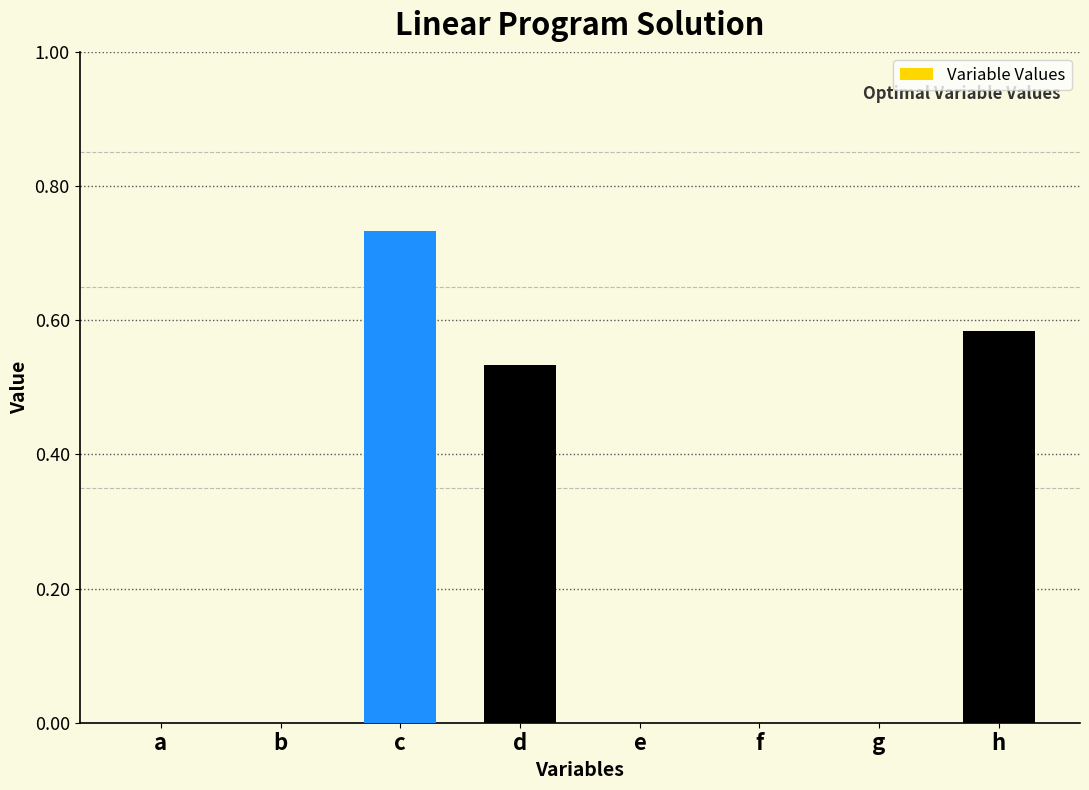

What is the sum of all values?

1.9